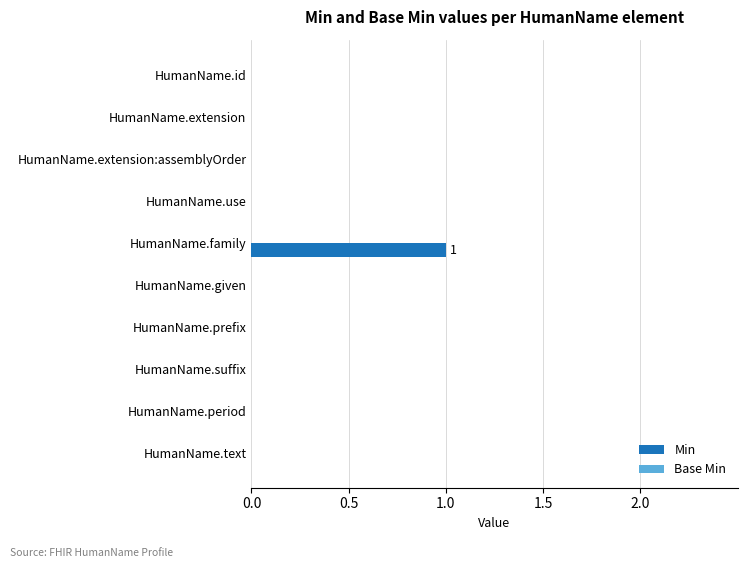

What is the change in value from HumanName.use to HumanName.family?

+1